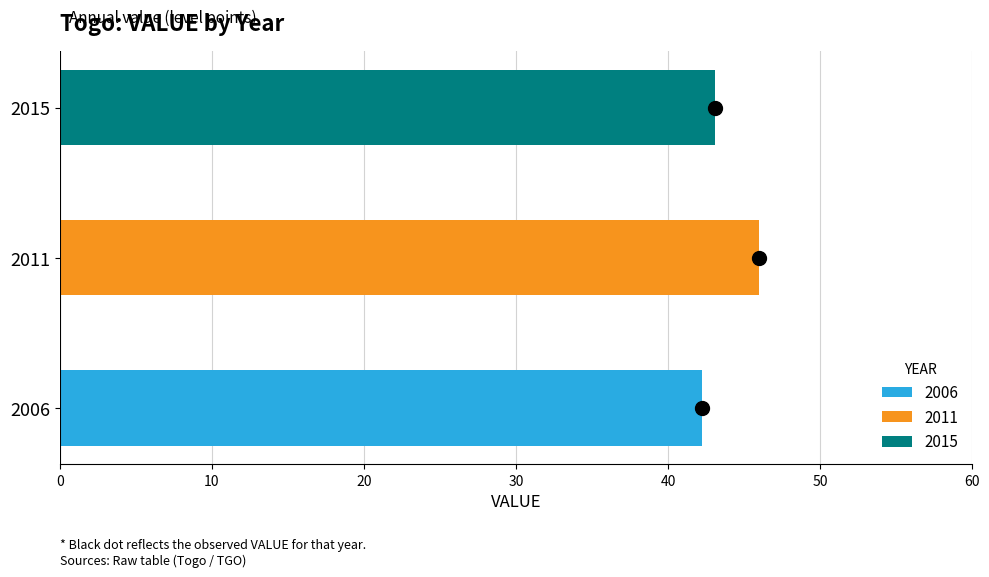

How many categories are shown in the chart?

3